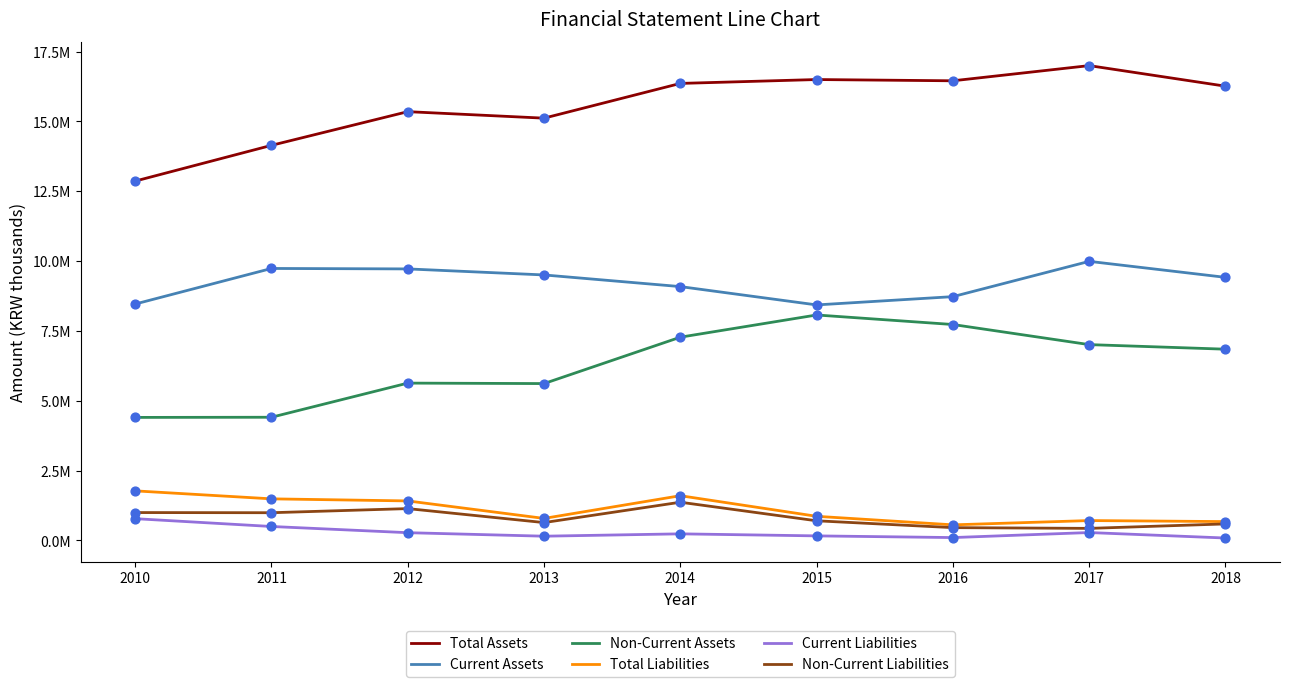

What are all the series names shown in the legend?

Total Assets, Current Assets, Non-Current Assets, Total Liabilities, Current Liabilities, Non-Current Liabilities